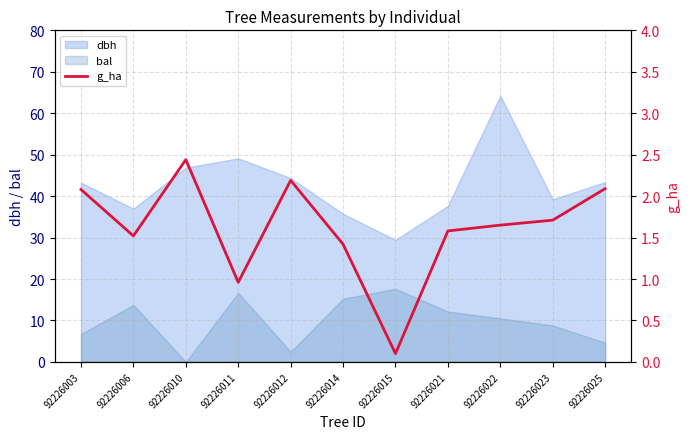

What is the smallest value displayed?

0.1